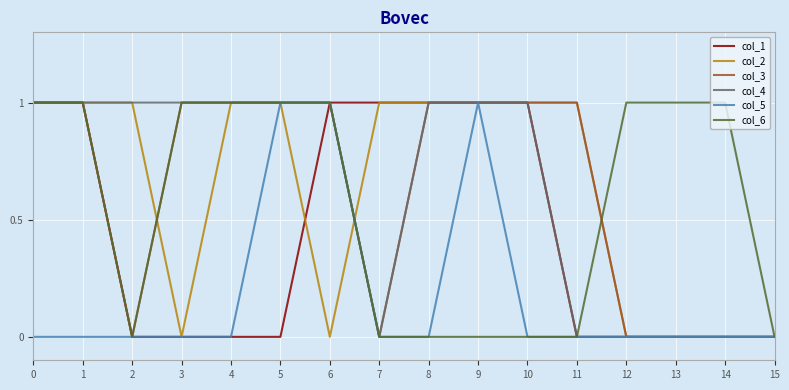

True or false: col_2 has a value of 1 at 0.

True